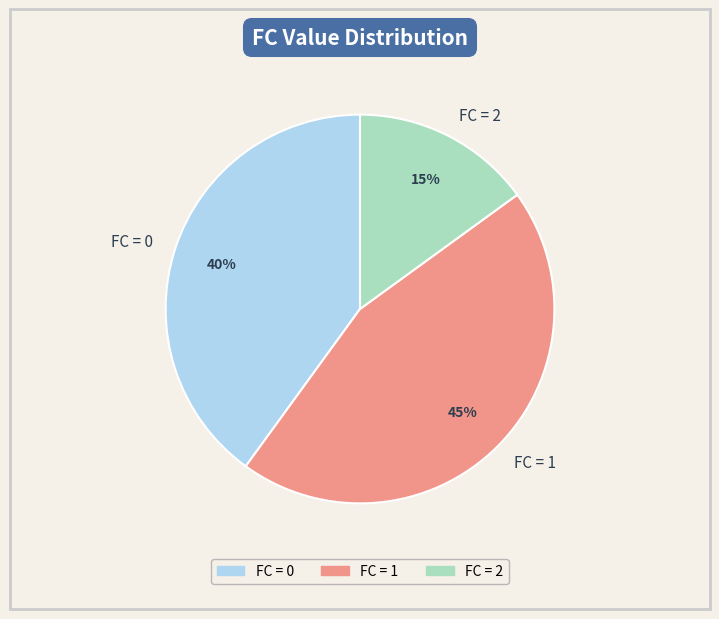

Is the sum of FC = 0 and FC = 1 greater than half?

Yes